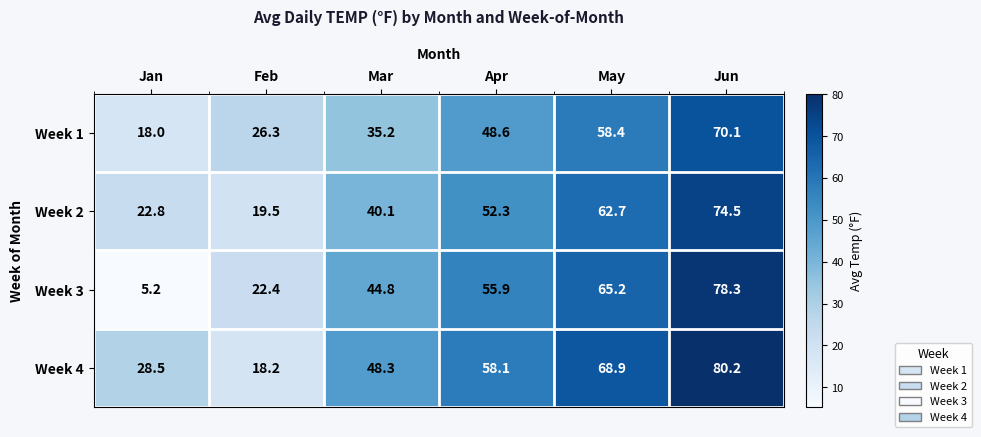

At Jan, list the series in order from smallest to largest.

Week 3, Week 1, Week 2, Week 4